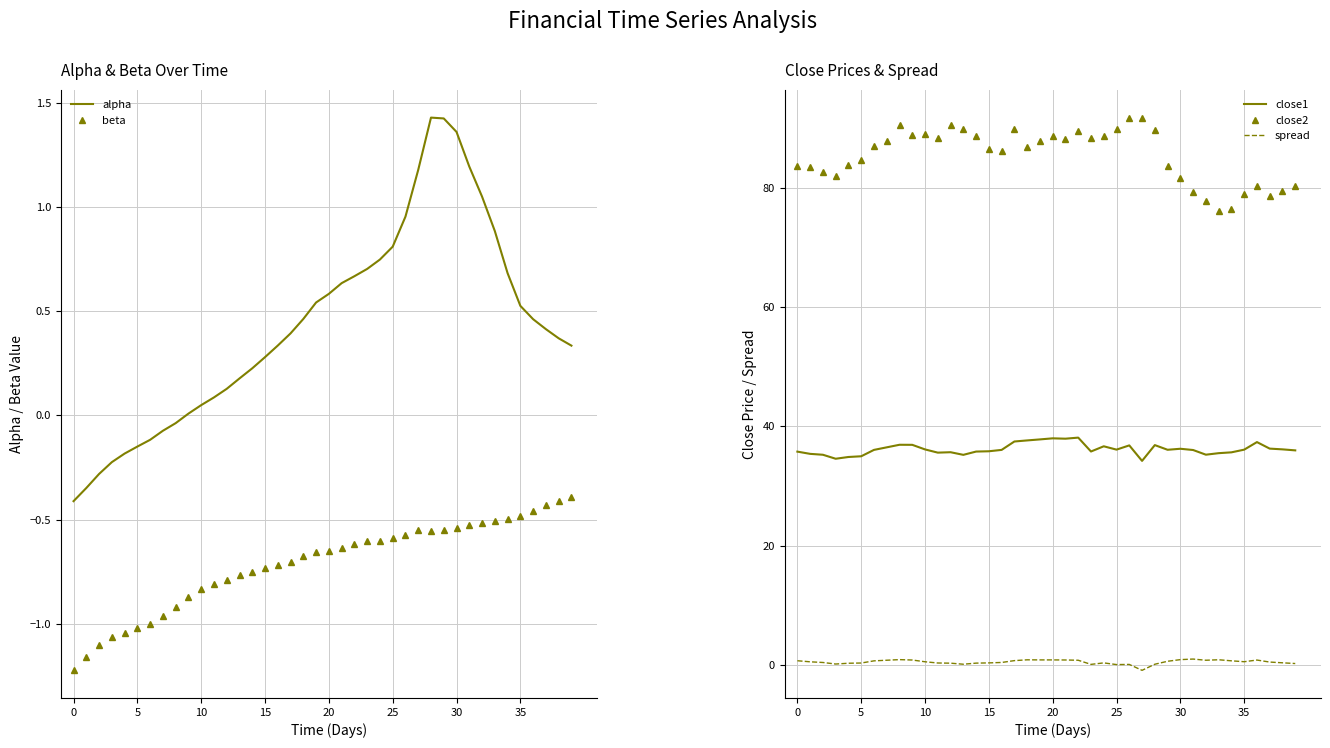

Reading left to right, what are all the values shown in this chart?

alpha: -0.4	-0.3	-0.3	-0.2	-0.2	-0.1	-0.1	-0.1	-0.0	0.0	0.0	0.1	0.1	0.2	0.2	0.3	0.3	0.4	0.5	0.5	0.6	0.6	0.7	0.7	0.7	0.8	1.0	1.2	1.4	1.4	1.4	1.2	1.0	0.9	0.7	0.5	0.5	0.4	0.4	0.3
beta: -1.2	-1.2	-1.1	-1.1	-1.0	-1.0	-1.0	-1.0	-0.9	-0.9	-0.8	-0.8	-0.8	-0.8	-0.8	-0.7	-0.7	-0.7	-0.7	-0.7	-0.6	-0.6	-0.6	-0.6	-0.6	-0.6	-0.6	-0.5	-0.6	-0.6	-0.5	-0.5	-0.5	-0.5	-0.5	-0.5	-0.5	-0.4	-0.4	-0.4
close1: 35.8	35.4	35.2	34.6	34.9	35.0	36.0	36.5	36.9	36.9	36.1	35.6	35.7	35.2	35.8	35.8	36.0	37.5	37.6	37.8	38.0	37.9	38.1	35.8	36.6	36.1	36.8	34.2	36.9	36.1	36.2	36.0	35.2	35.5	35.6	36.1	37.4	36.3	36.1	36.0
close2: 83.8	83.5	82.6	82.0	83.9	84.6	87.0	87.9	90.6	88.9	89.0	88.4	90.6	89.9	88.6	86.5	86.2	90.0	86.8	87.8	88.7	88.1	89.6	88.3	88.7	89.9	91.7	91.8	89.7	83.6	81.7	79.4	77.8	76.2	76.4	79.0	80.4	78.6	79.5	80.4
spread: 0.7	0.5	0.4	0.1	0.2	0.3	0.6	0.7	0.9	0.8	0.5	0.3	0.3	0.1	0.3	0.3	0.4	0.7	0.8	0.8	0.8	0.8	0.7	0.1	0.3	0.0	0.0	-0.9	0.1	0.6	0.9	0.9	0.7	0.8	0.7	0.5	0.8	0.4	0.3	0.2